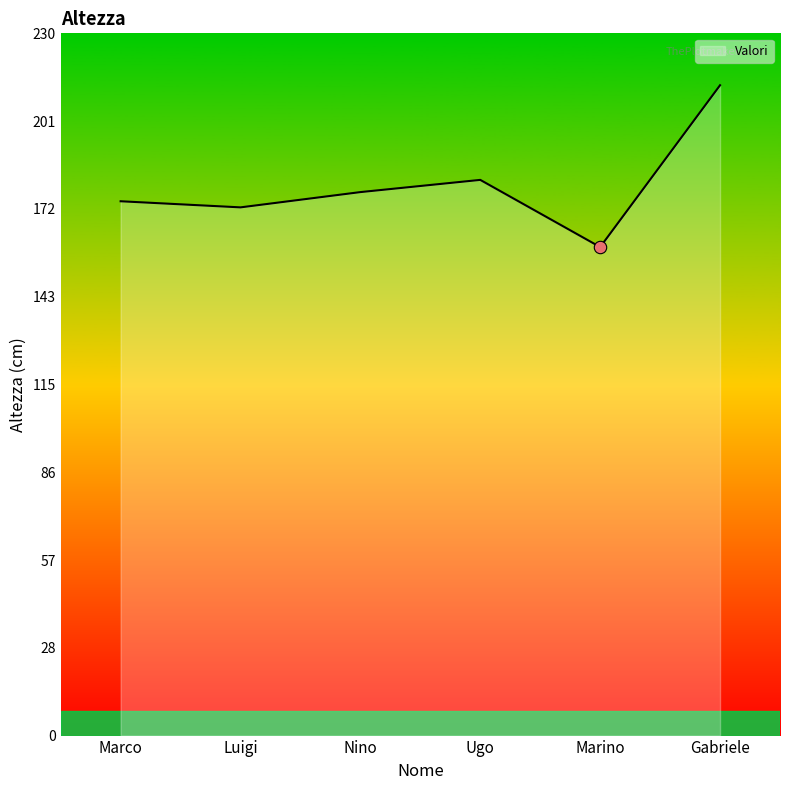

What is the change in value from Marco to Marino?

-15